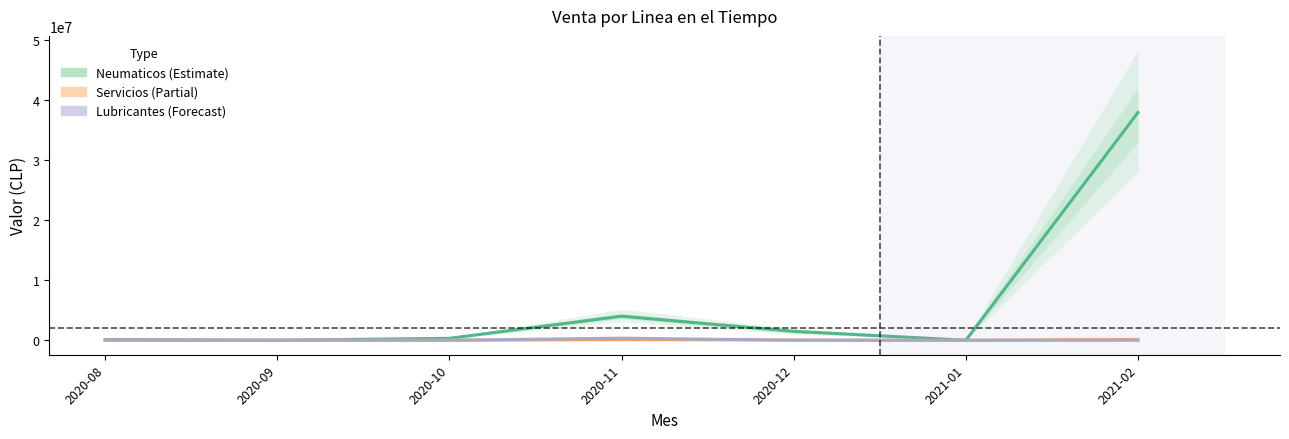

Is it true that Lubricantes equals 0 at 2020-12?

True